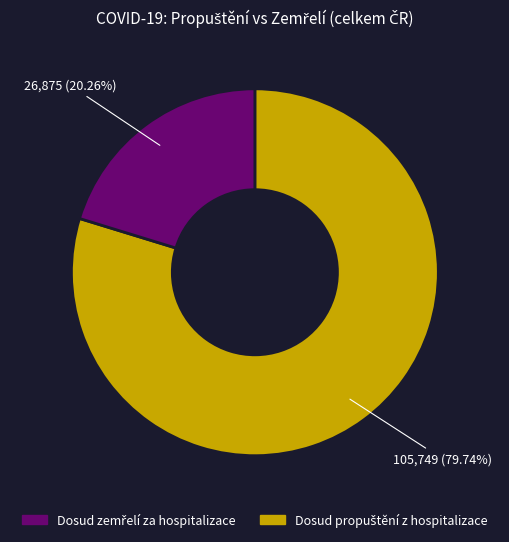

Is there any slice that represents more than half of the pie?

Yes